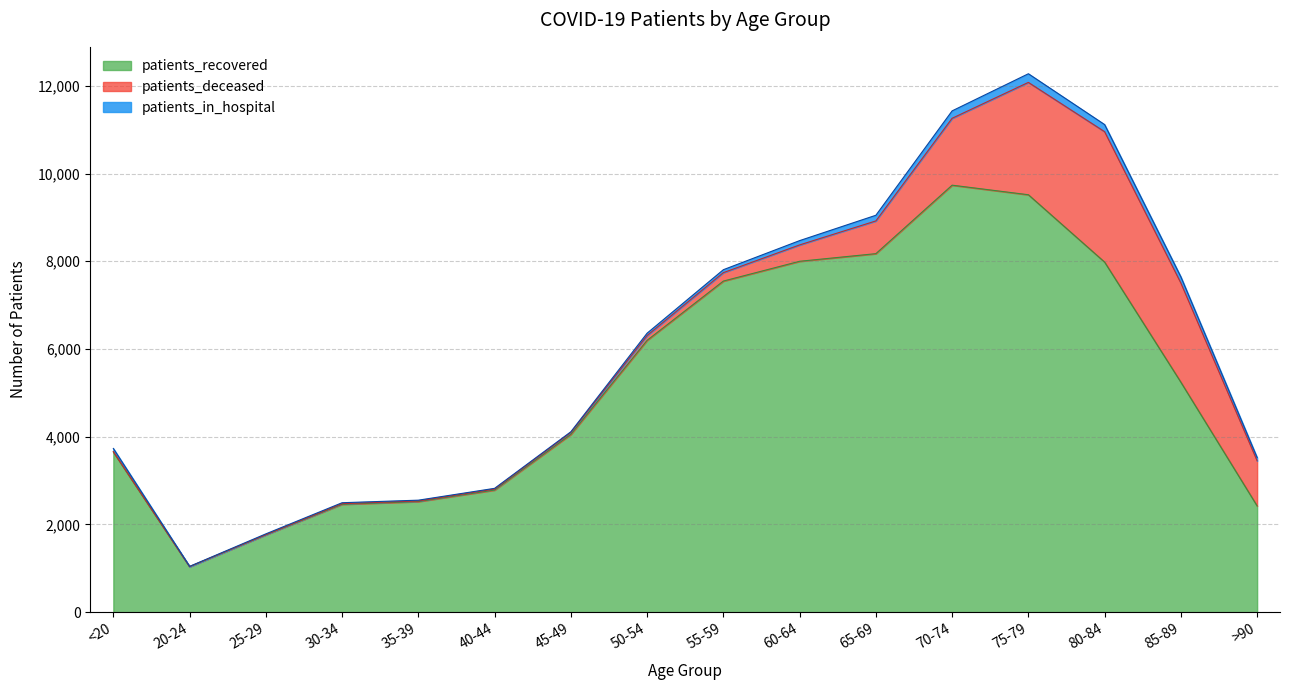

Which series has the widest spread of values?

patients_recovered